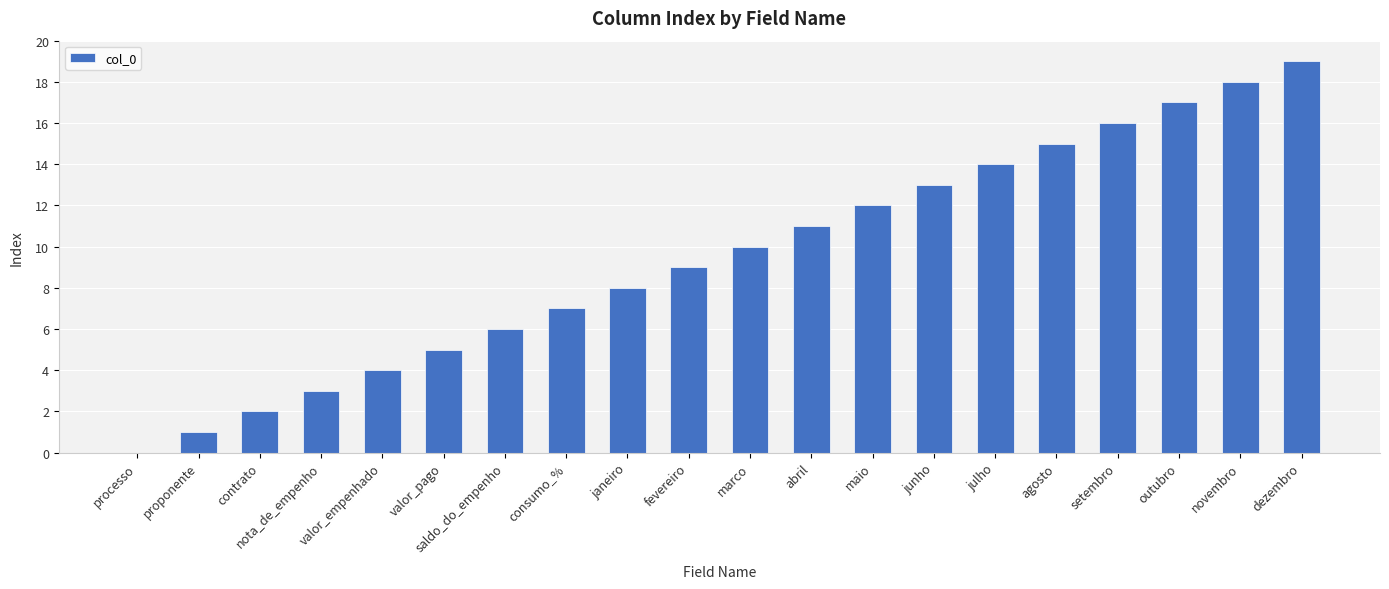

What is the change in value from consumo_% to agosto?

+8